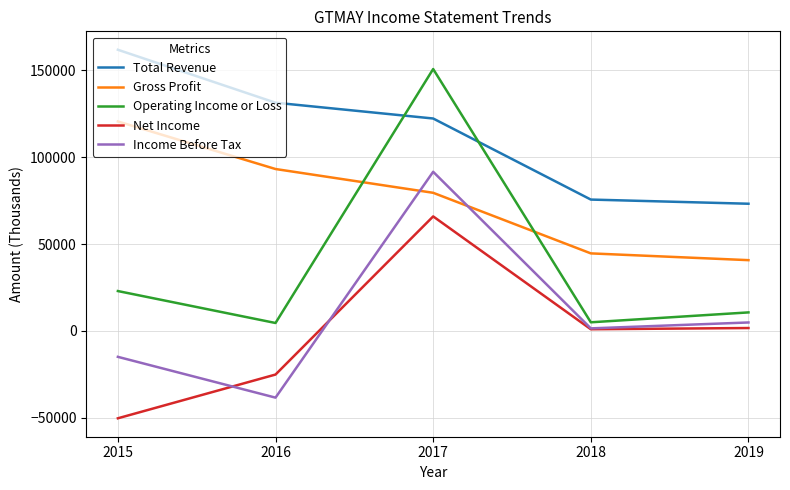

What is the maximum value shown in the chart?

161900